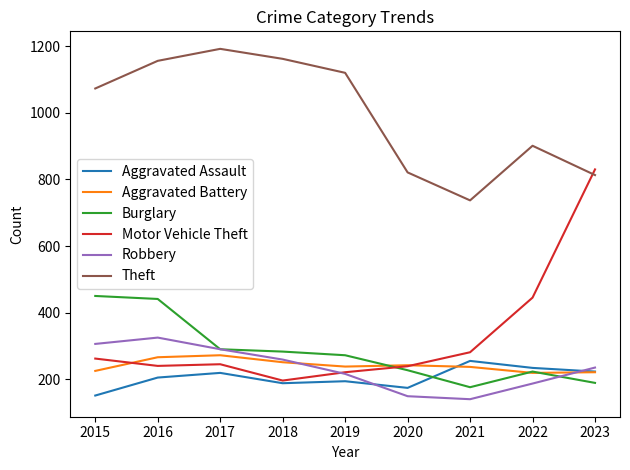

What is the sum of all Aggravated Battery values?

2171